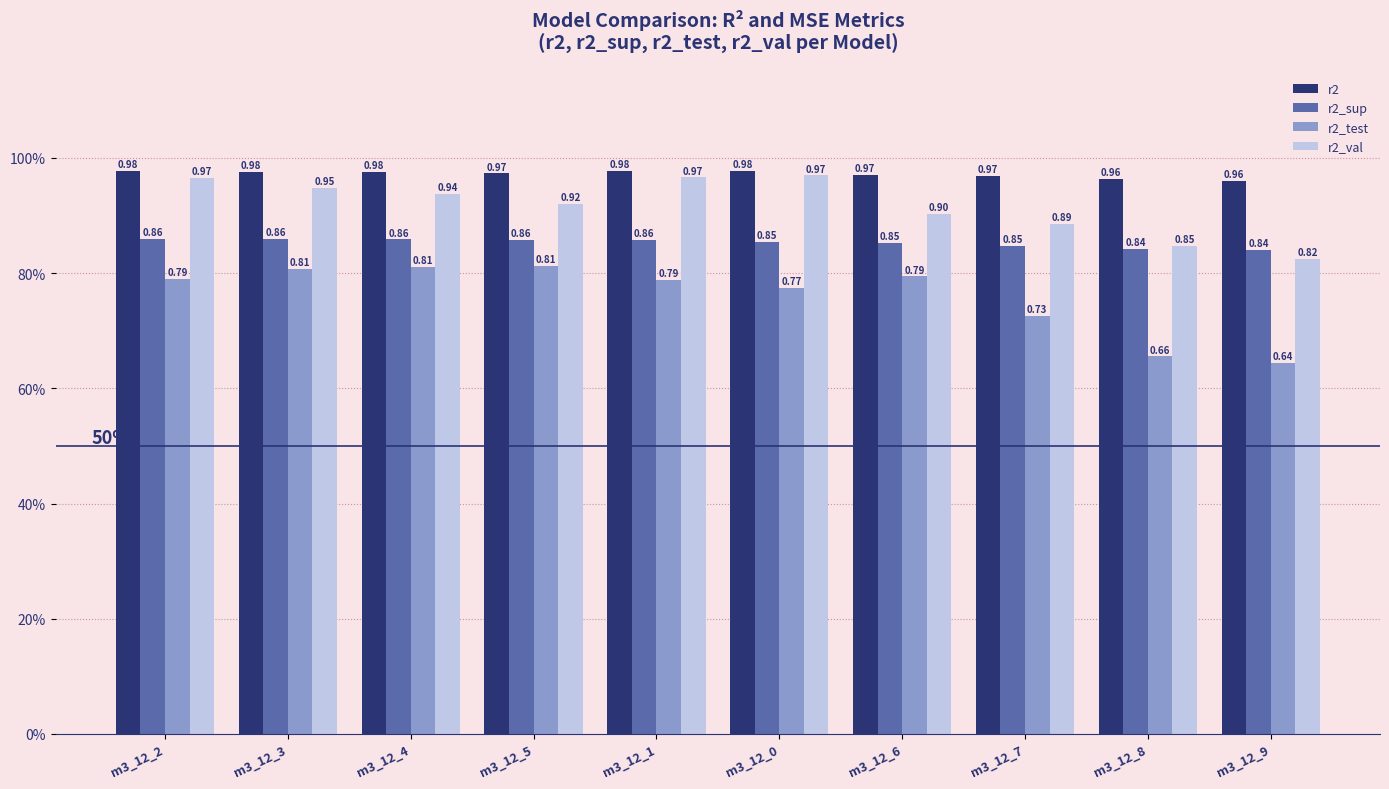

Reading right to left, what are all the values shown in this chart?

r2: m3_12_9=1.0	m3_12_8=1.0	m3_12_7=1.0	m3_12_6=1.0	m3_12_0=1.0	m3_12_1=1.0	m3_12_5=1.0	m3_12_4=1.0	m3_12_3=1.0	m3_12_2=1.0
r2_sup: m3_12_9=0.8	m3_12_8=0.8	m3_12_7=0.8	m3_12_6=0.9	m3_12_0=0.9	m3_12_1=0.9	m3_12_5=0.9	m3_12_4=0.9	m3_12_3=0.9	m3_12_2=0.9
r2_test: m3_12_9=0.6	m3_12_8=0.7	m3_12_7=0.7	m3_12_6=0.8	m3_12_0=0.8	m3_12_1=0.8	m3_12_5=0.8	m3_12_4=0.8	m3_12_3=0.8	m3_12_2=0.8
r2_val: m3_12_9=0.8	m3_12_8=0.8	m3_12_7=0.9	m3_12_6=0.9	m3_12_0=1.0	m3_12_1=1.0	m3_12_5=0.9	m3_12_4=0.9	m3_12_3=0.9	m3_12_2=1.0